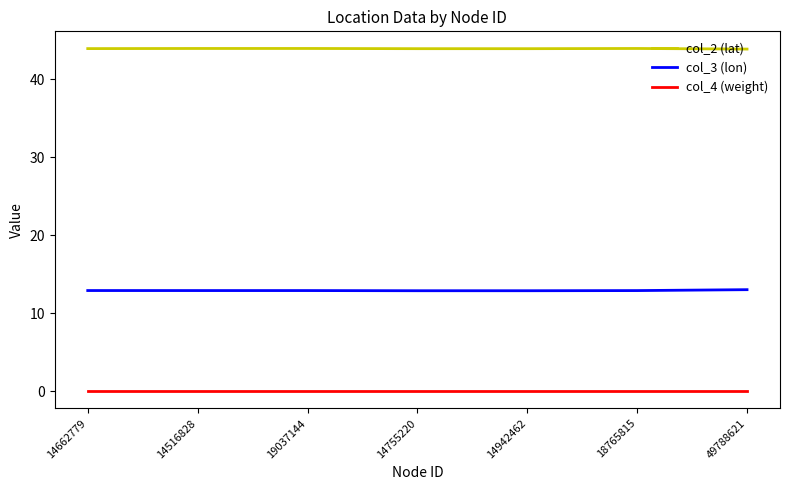

The value of col_2 (lat) at 49788621 is 43.8. True or false?

True